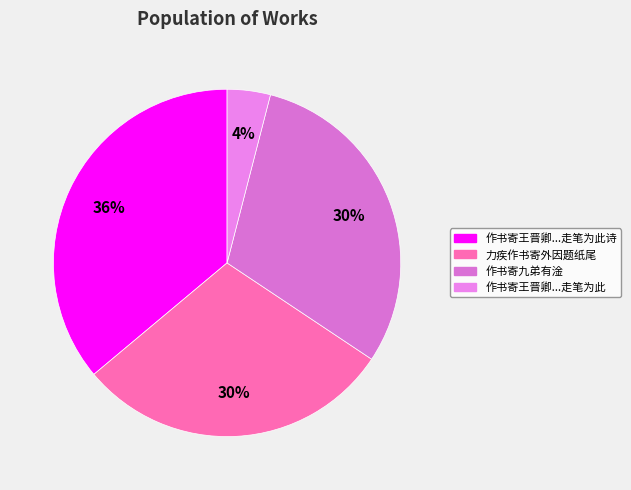

Rank the categories by value from lowest to highest.

作书寄王晋卿忽忆前年寒食北城之游走笔为此, 力疾作书寄外因题纸尾, 作书寄九弟有淦, 作书寄王晋卿，忽忆前年寒食北城之游，走笔为此诗